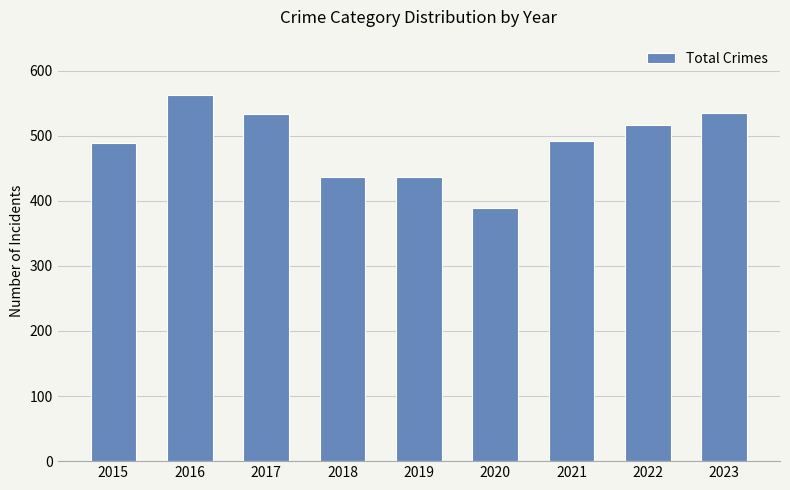

Does the chart contain any negative values?

No